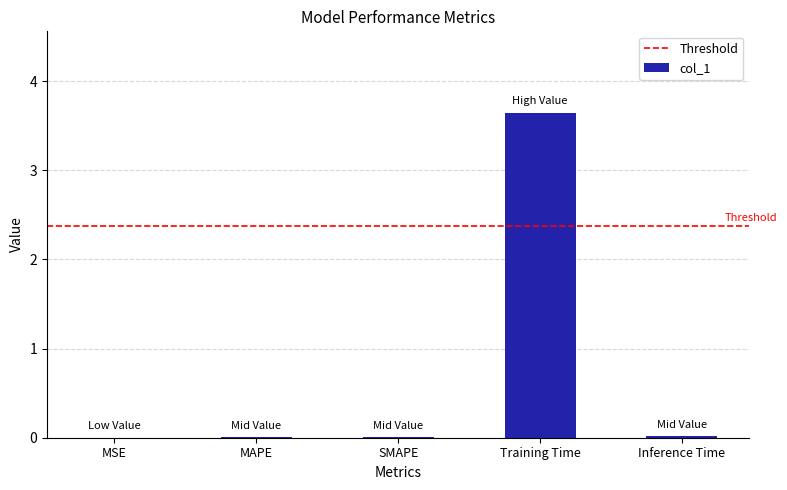

Is it true that the value at MSE is 0.0?

True